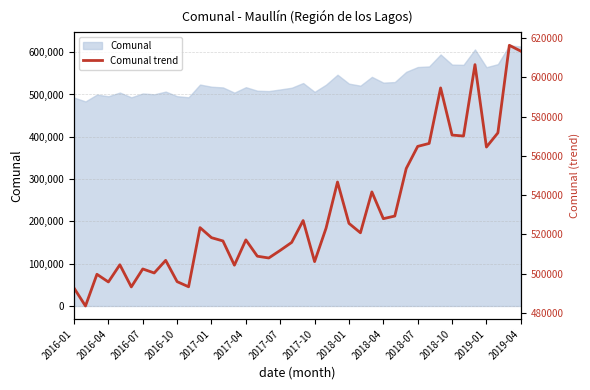

How many points are higher than both their immediate neighbors (excluding endpoints)?

12